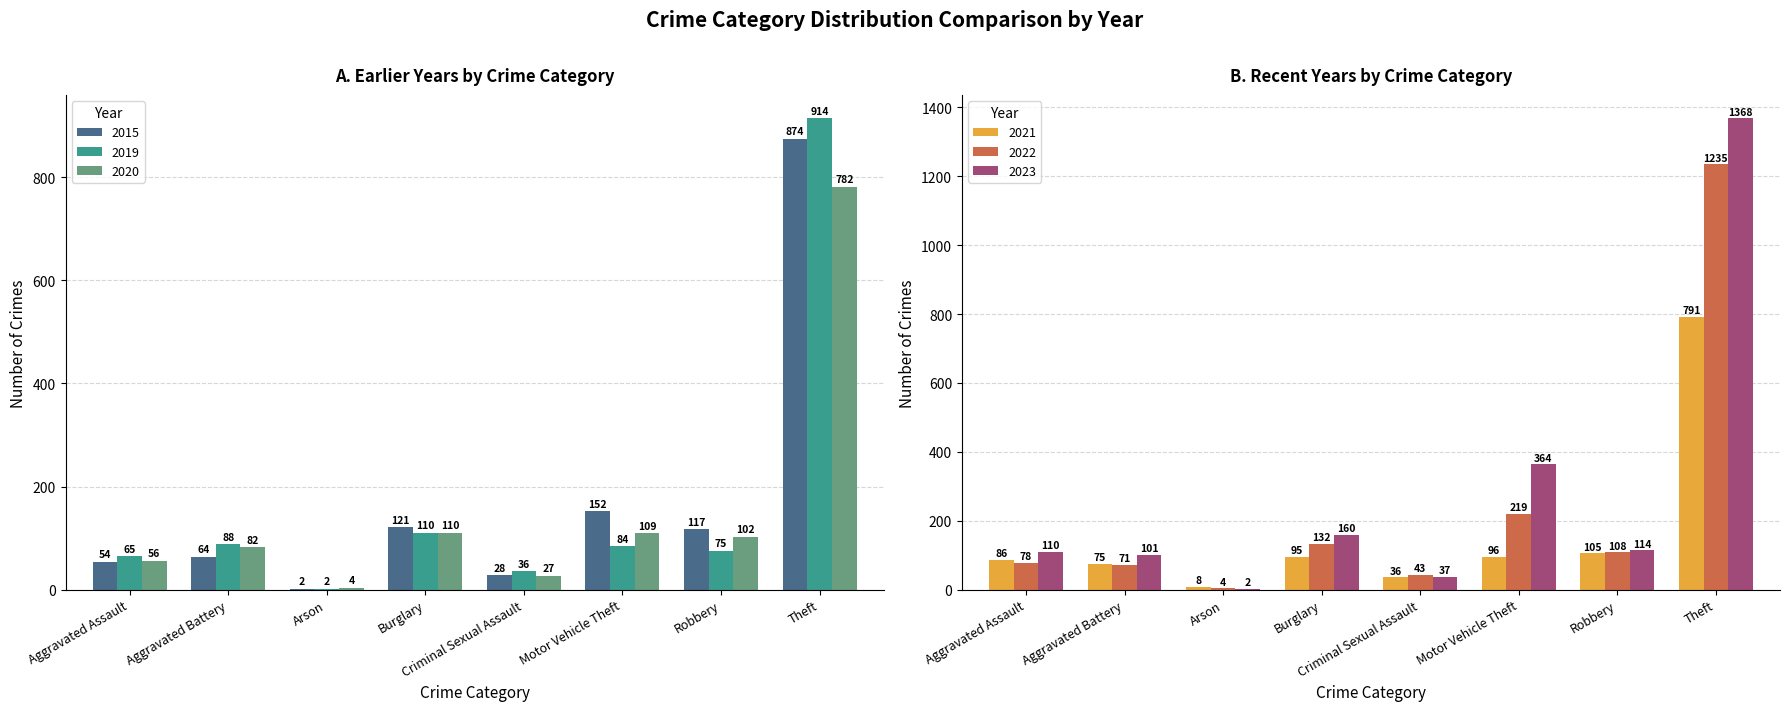

What position from the left is Aggravated Assault?

1